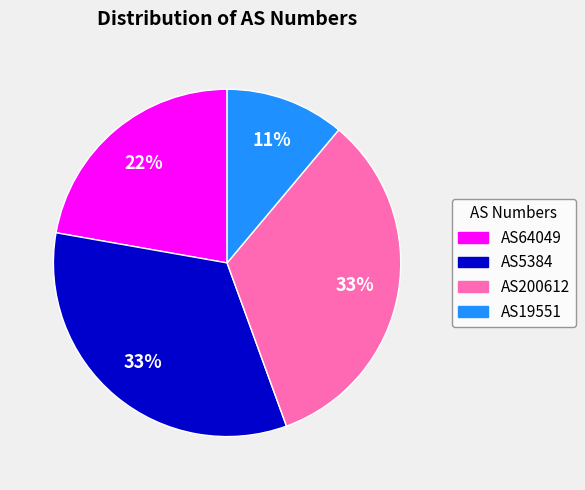

What percentage is the AS200612 slice, to the nearest percent?

33%